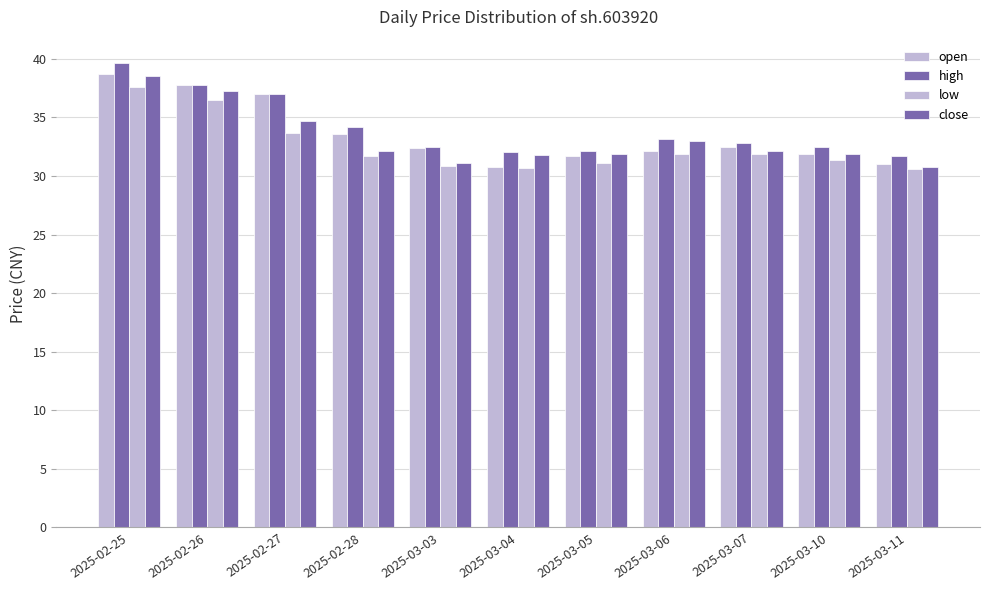

How many series are shown in this chart?

4